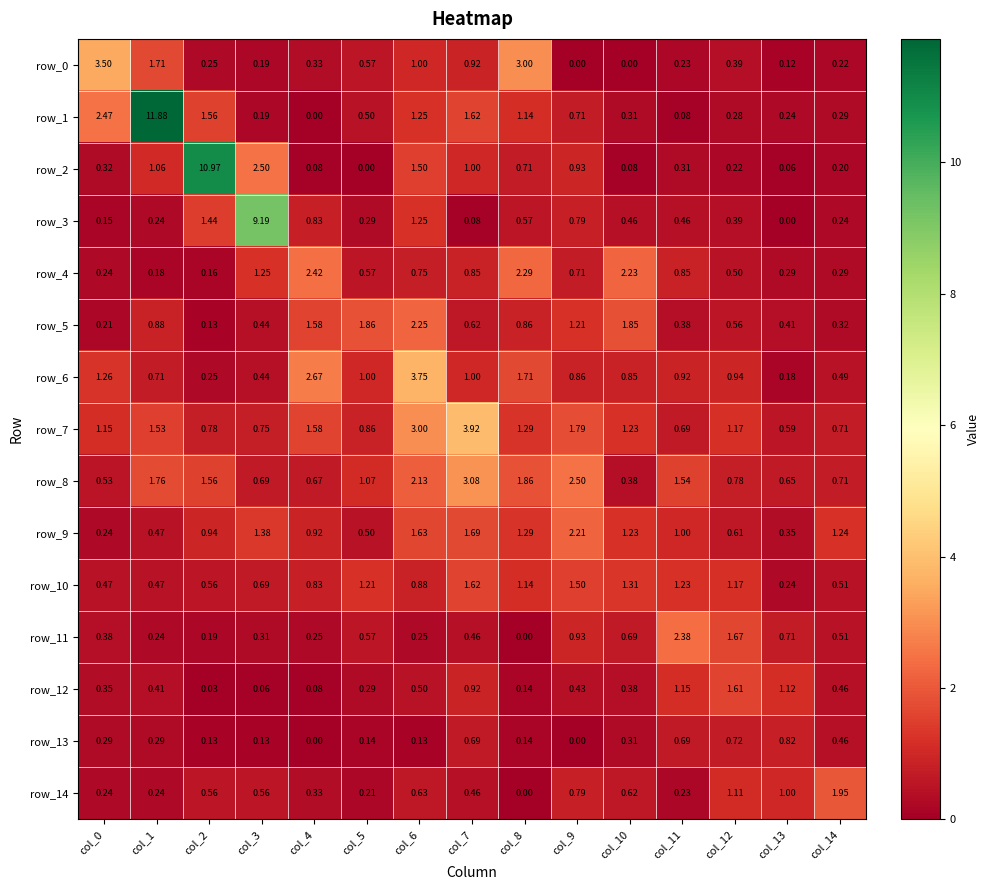

What is the difference between the highest and lowest values at col_9?

2.5